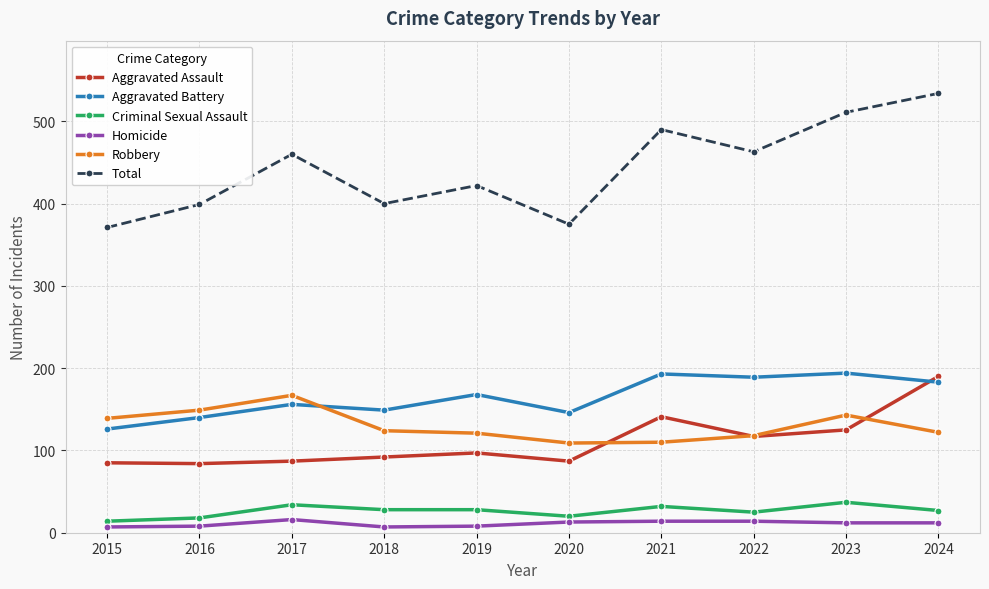

How many data points does each series have?

10